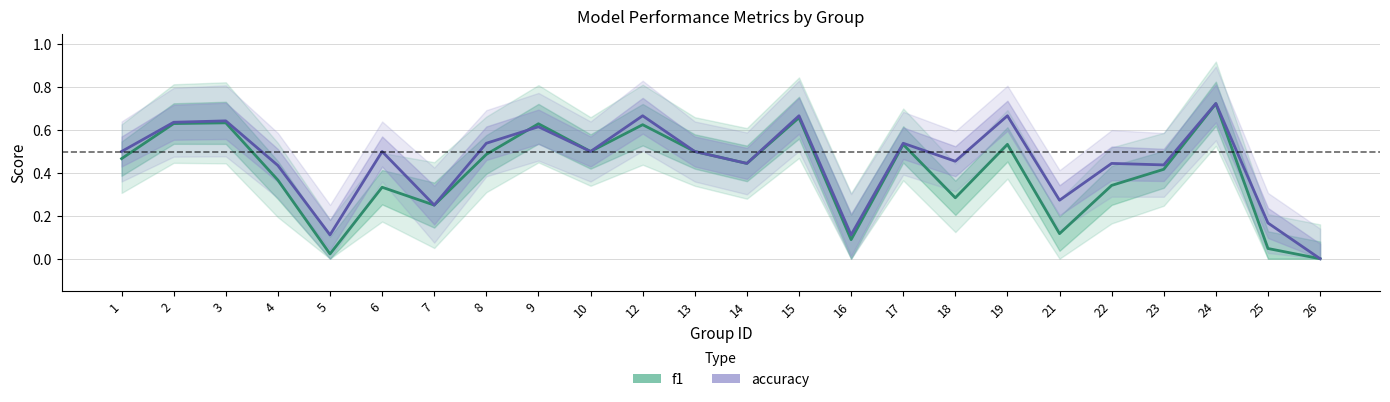

Reading left to right, what are all the values shown in this chart?

f1: 0.5	0.6	0.6	0.4	0.0	0.3	0.2	0.5	0.6	0.5	0.6	0.5	0.4	0.7	0.1	0.5	0.3	0.5	0.1	0.3	0.4	0.7	0.0	0.0
accuracy: 0.5	0.6	0.6	0.4	0.1	0.5	0.2	0.5	0.6	0.5	0.7	0.5	0.4	0.7	0.1	0.5	0.5	0.7	0.3	0.4	0.4	0.7	0.2	0.0